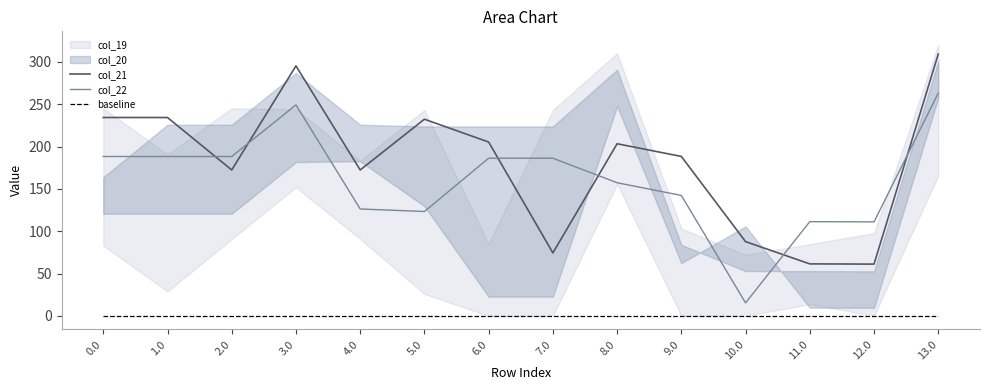

What is the total value across all series at 9.0?

330.7